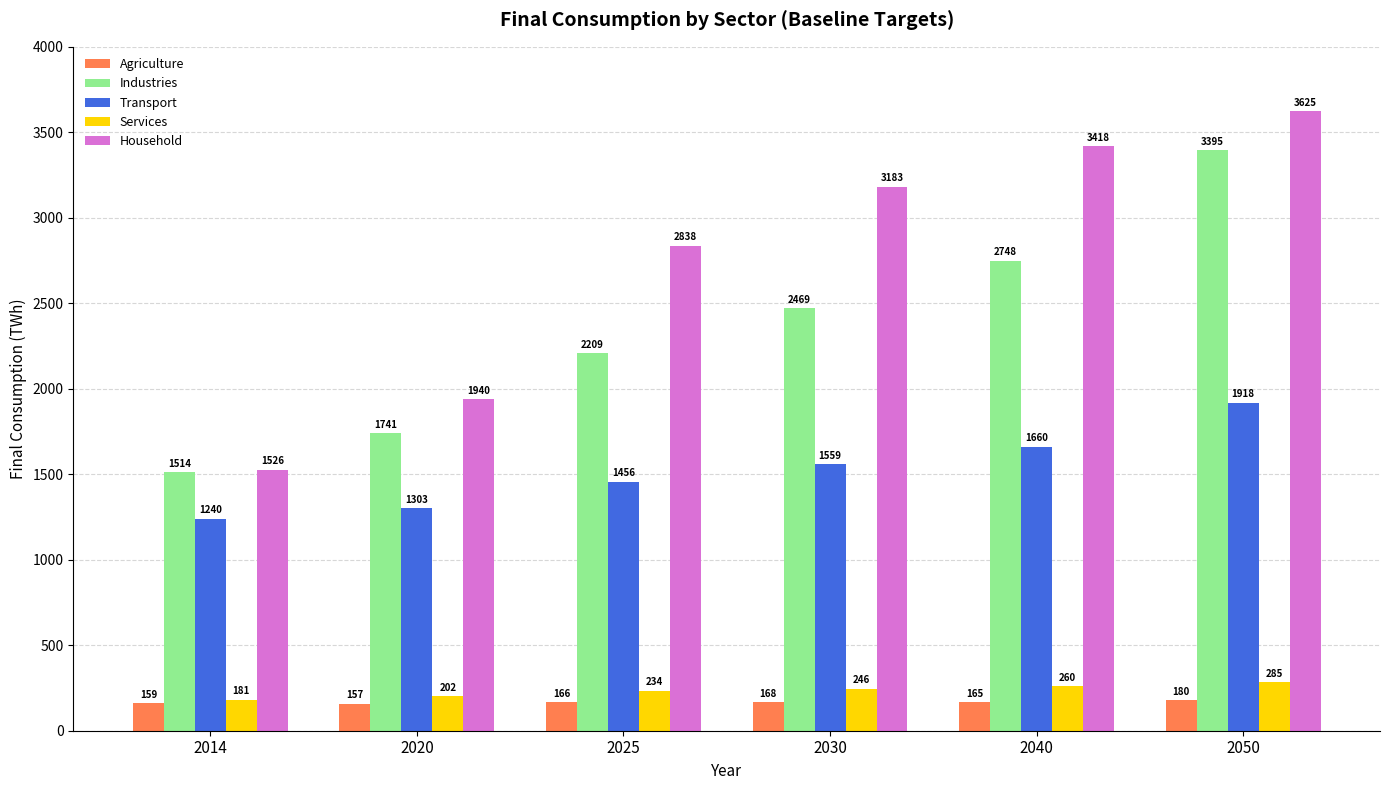

What is the total value across all series at 2025?

6902.6